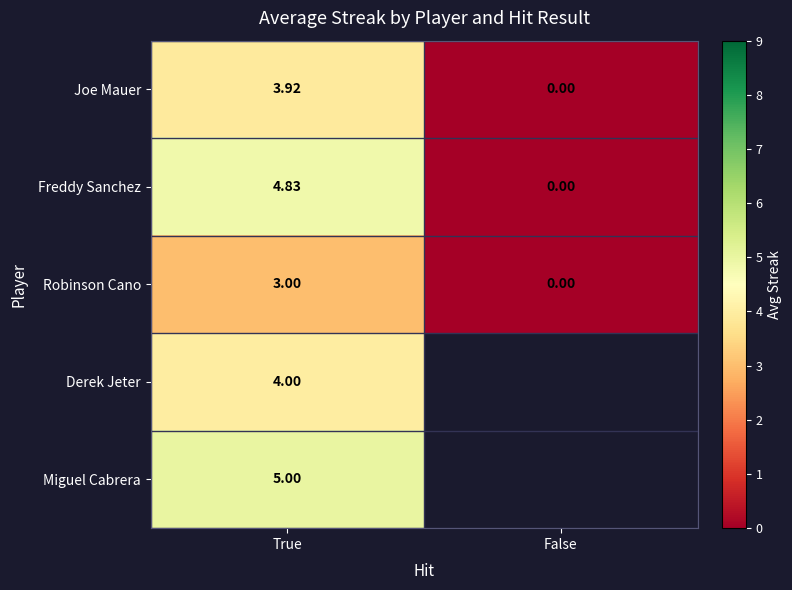

Which category has the highest value in the Freddy Sanchez series?

True